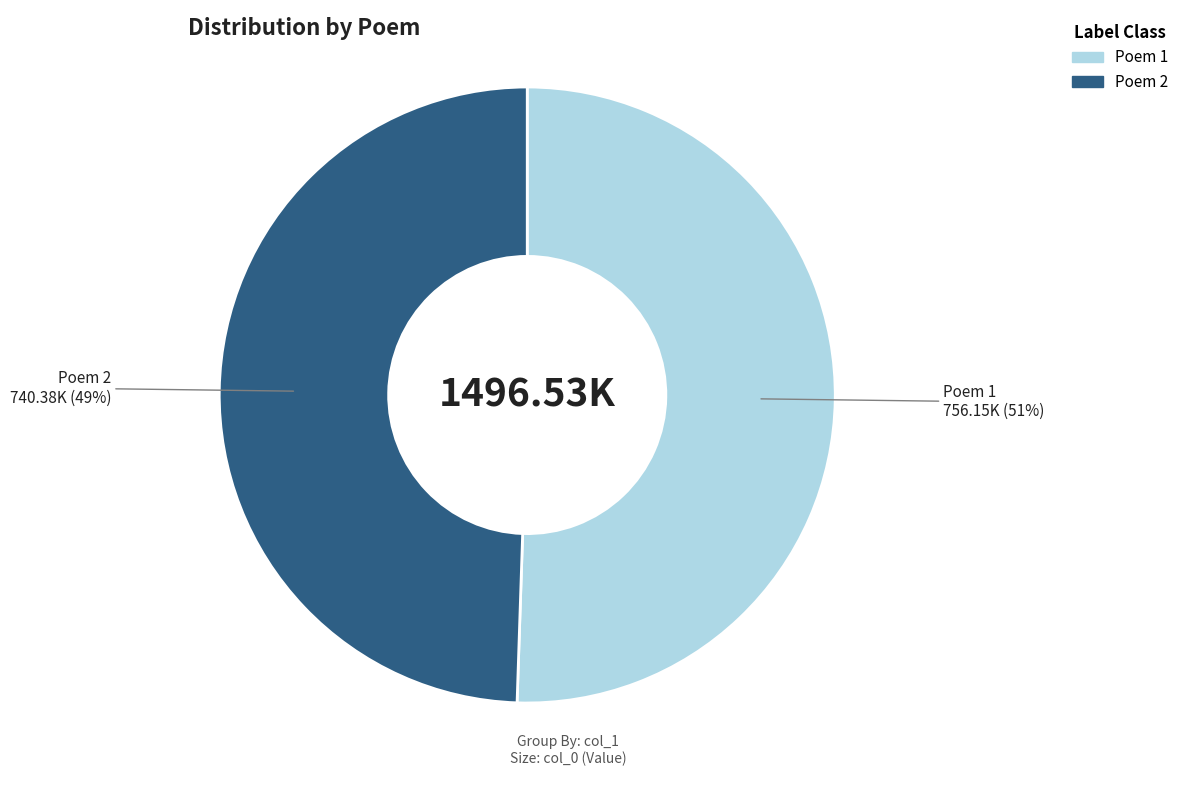

To the nearest percent, what is the average slice percentage?

50%